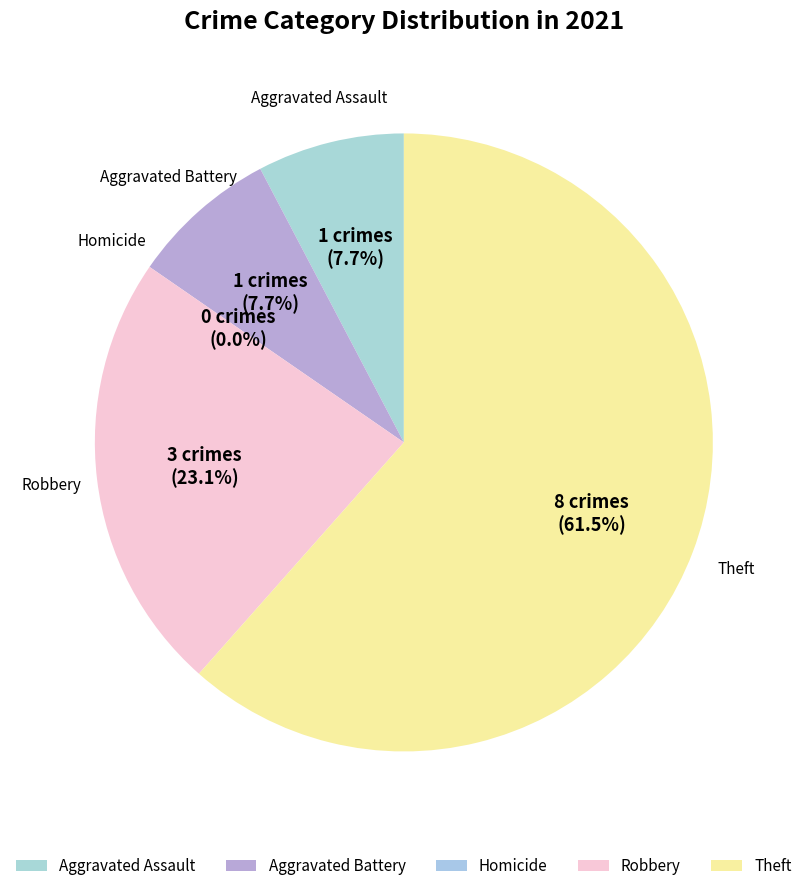

To the nearest percent, what percentage of the pie is Robbery?

23%